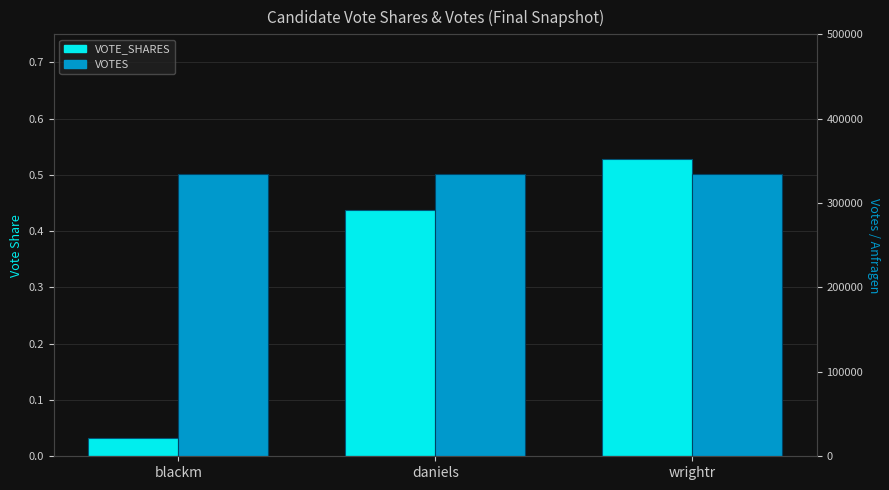

At how many categories does at least one series exceed 96547?

3